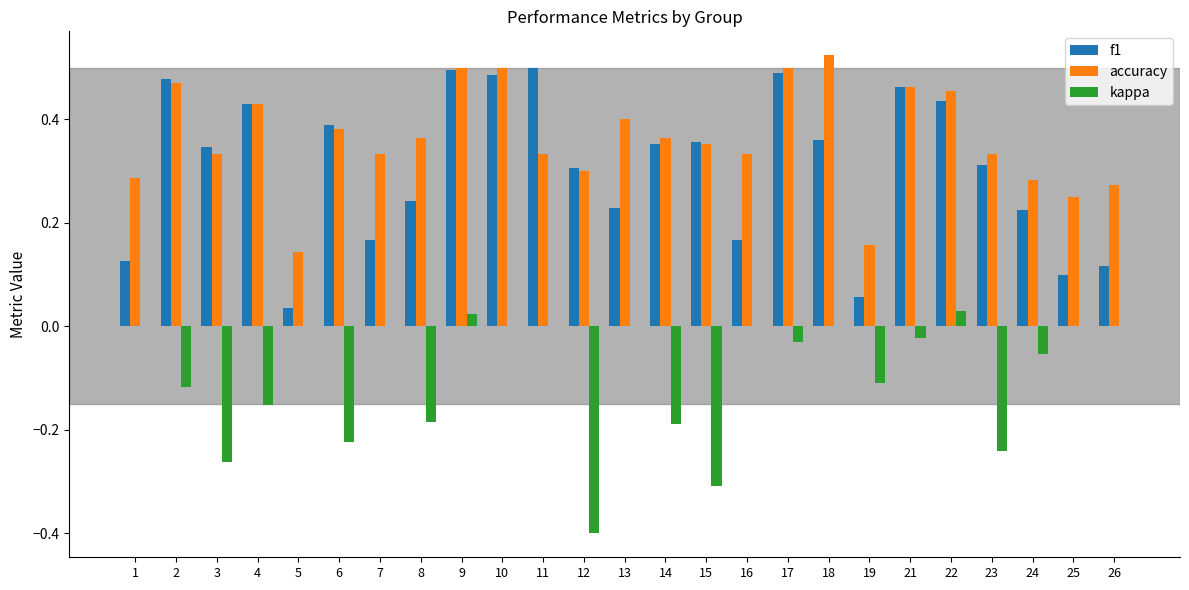

The value of f1 at 21 is 0.5. True or false?

True